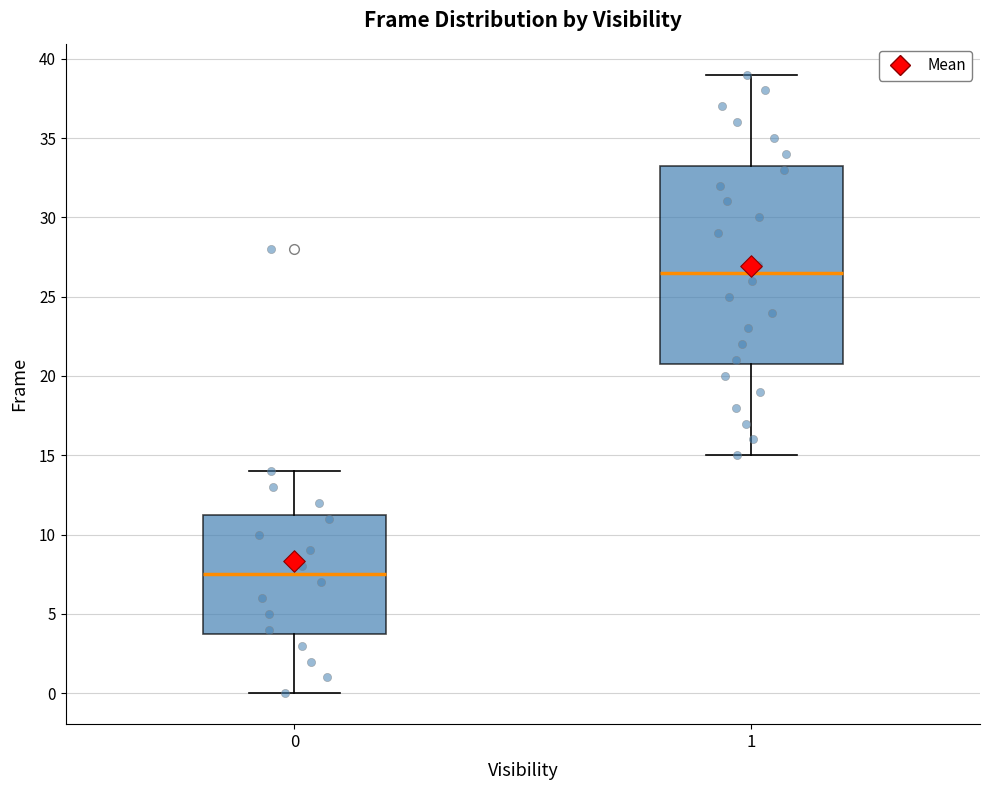

Reading left to right, transcribe this box plot: for each box, give where its median line is, the range the box spans, and where its two whiskers end, as read against the y-axis. The values are not printed on the chart, so give them approximately, as read against the axis.

0: median 7.5, box 4.0 to 11.5, whiskers 0.0 to 14.0
1: median 26.5, box 21.0 to 33.5, whiskers 15.0 to 39.0